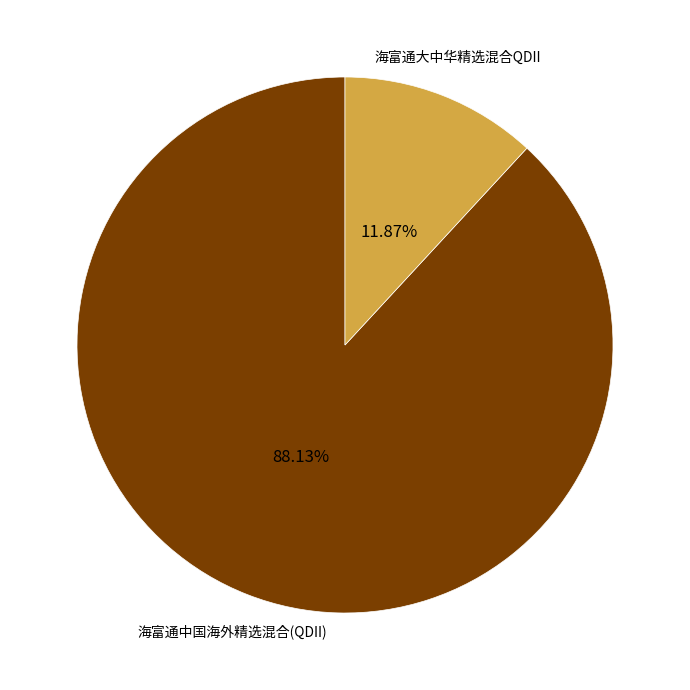

Is there any slice that represents more than half of the pie?

Yes